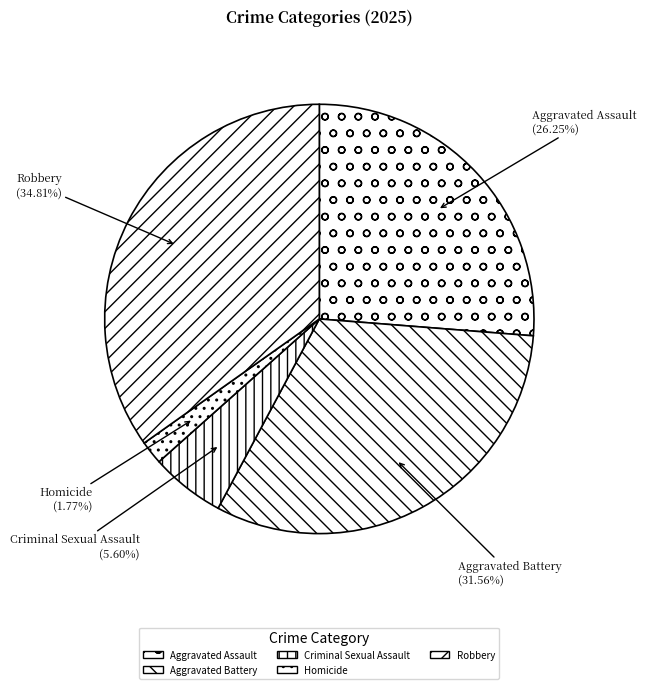

To the nearest percent, what is the average slice percentage?

20%